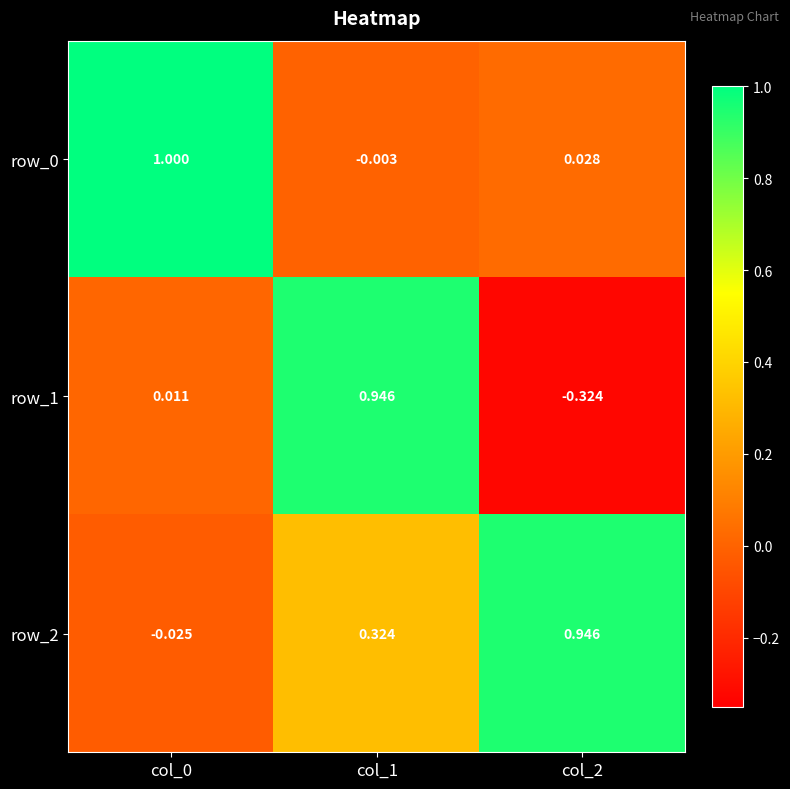

Is the value of row_1 at col_1 greater than the value of row_2 at col_0?

Yes